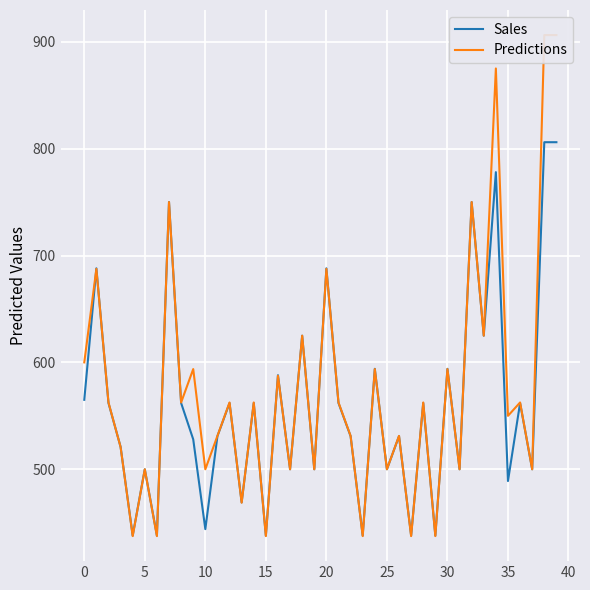

What is the lowest value of the Sales series?

438